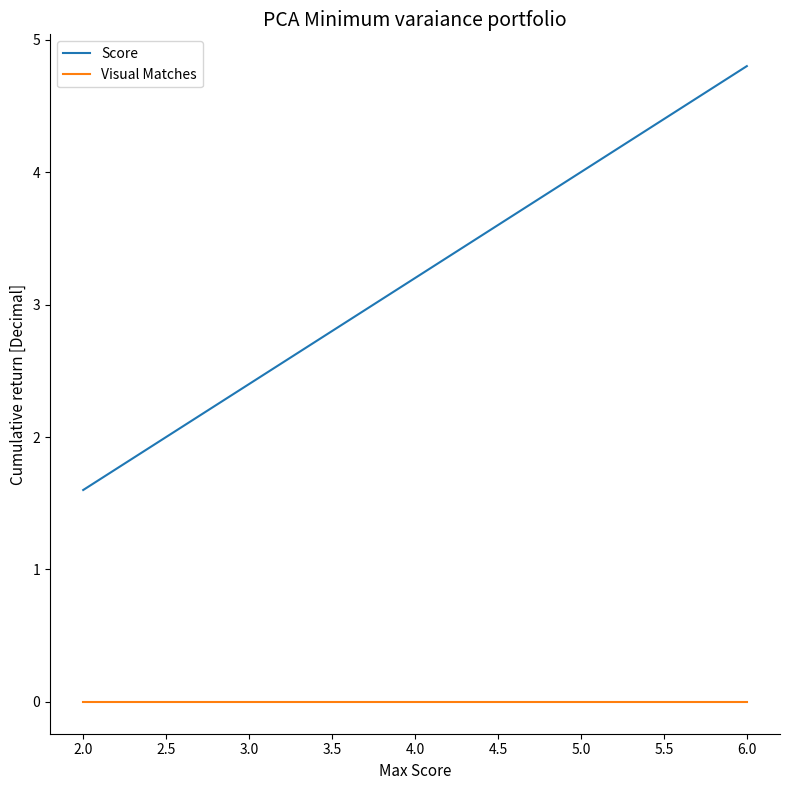

True or false: Score and Visual Matches intersect in this chart.

False